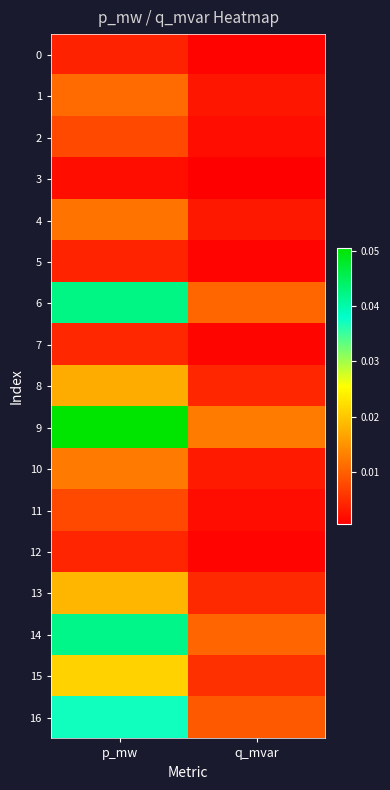

Rank the series by their maximum value, from highest to lowest.

9, 6, 14, 16, 15, 13, 8, 10, 4, 1, 11, 2, 7, 12, 5, 0, 3